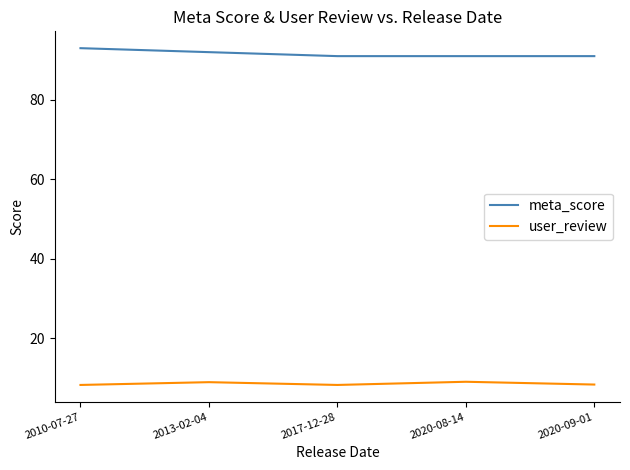

How many lines are shown in the chart?

2